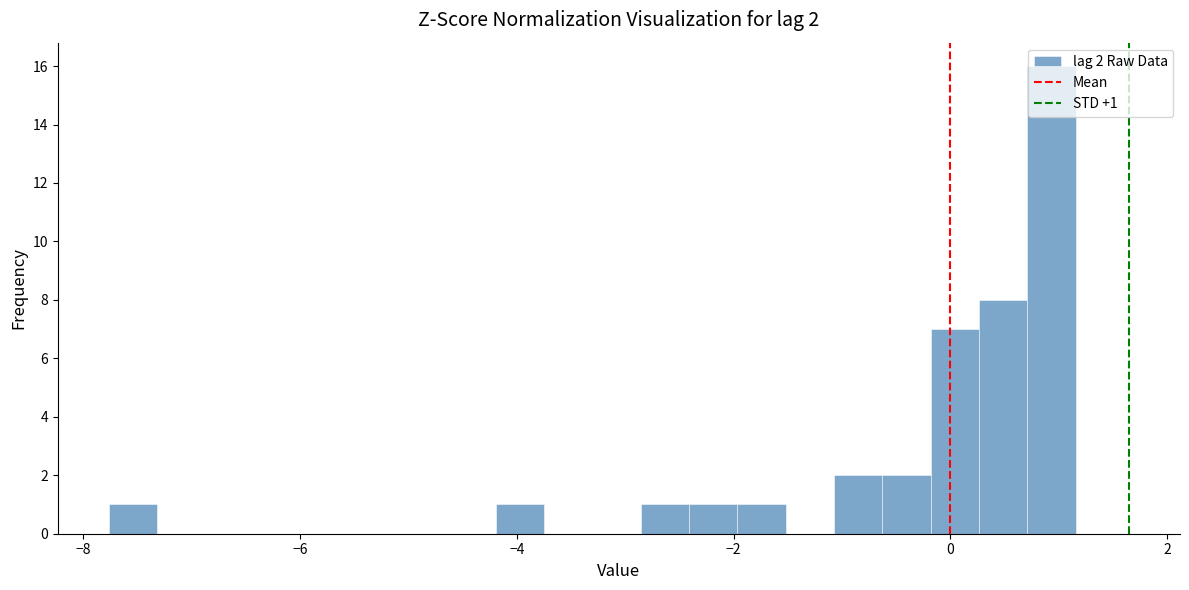

Around what value on the x-axis is the tallest bar? Give the approximate position of its centre, as read against the axis.

1.0